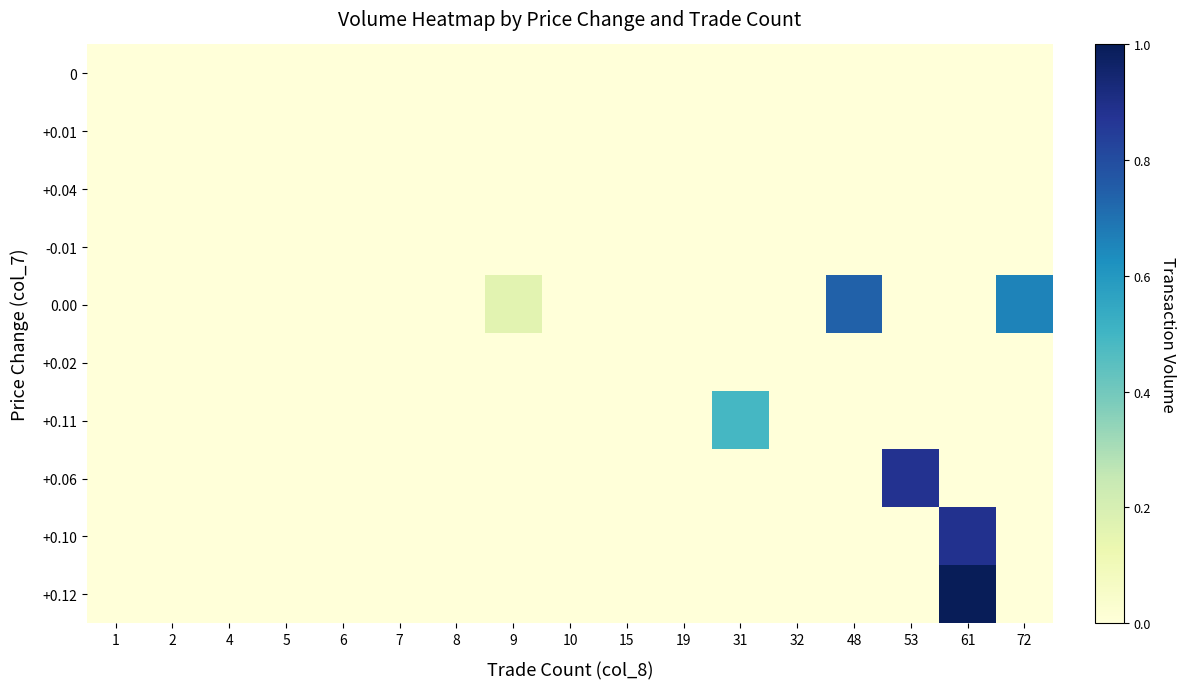

At how many categories does at least one series exceed 0?

9